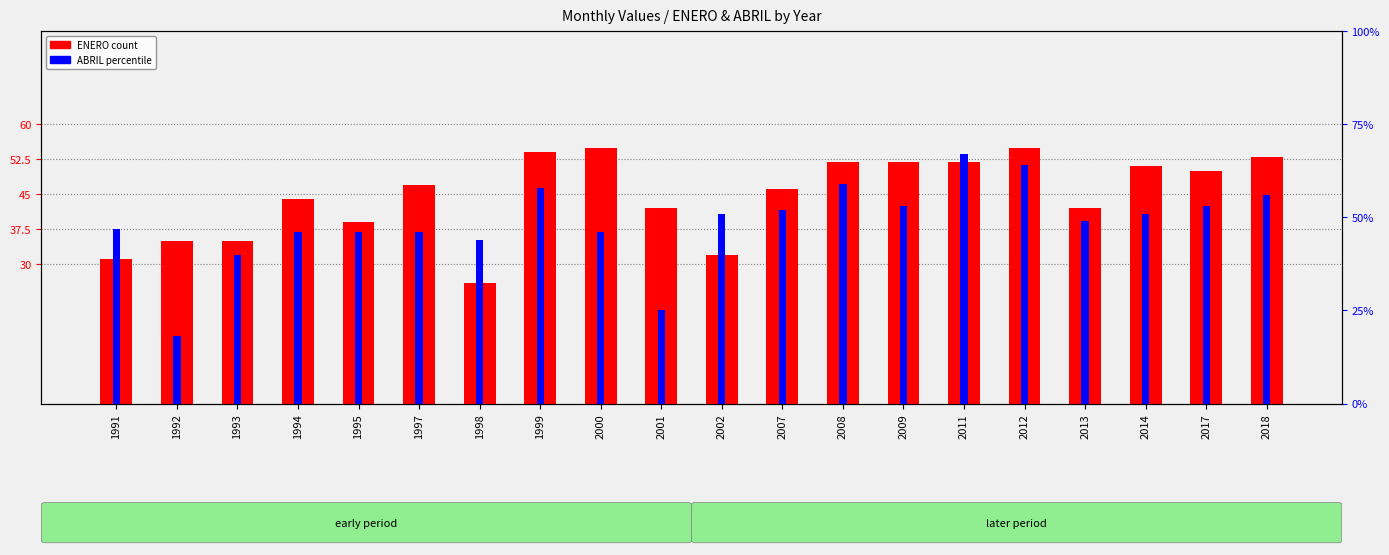

List the series in order of their overall mean, highest first.

ABRIL, ENERO